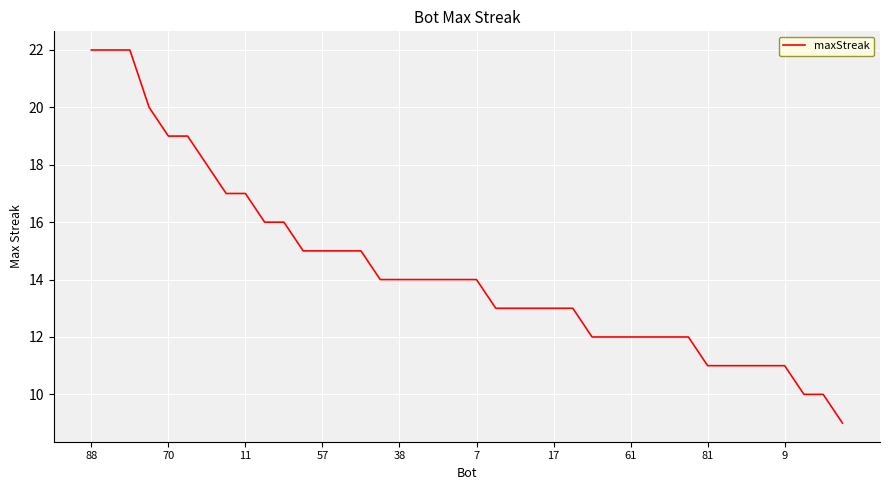

What is the difference between the maximum and minimum values?

13